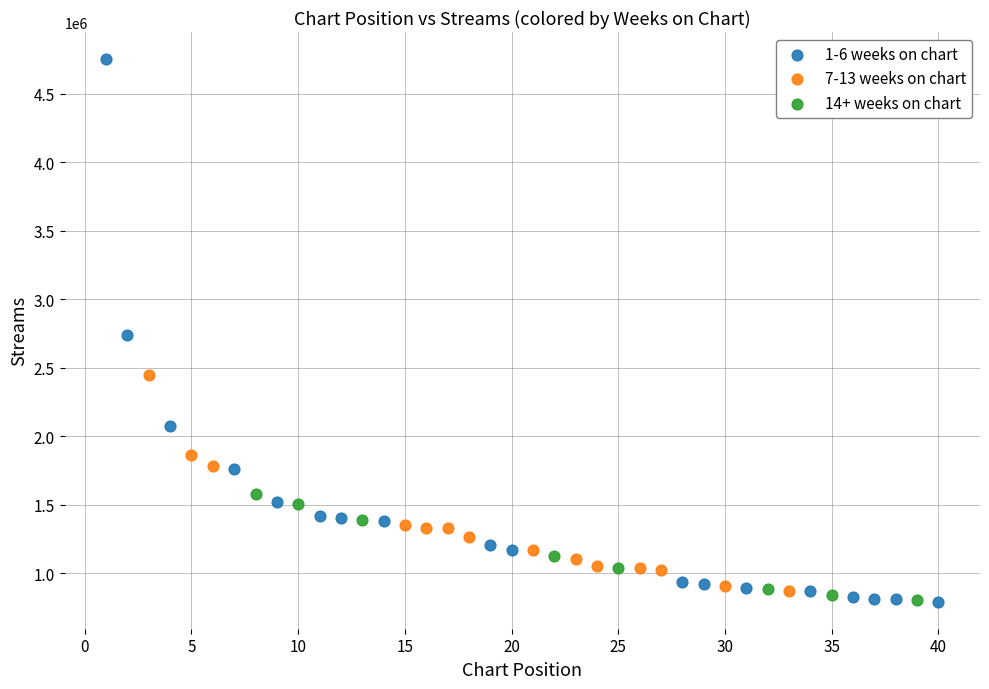

Which series has the largest Y range (max minus min)?

1-6 weeks on chart